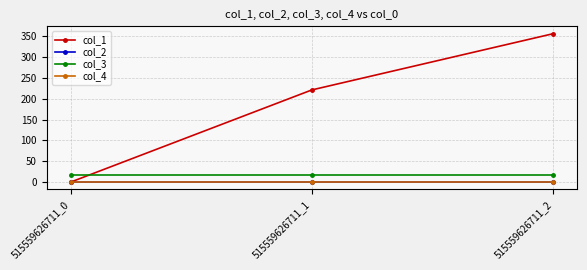

What is the value of the col_3 point at the 3rd from the left?

16.0